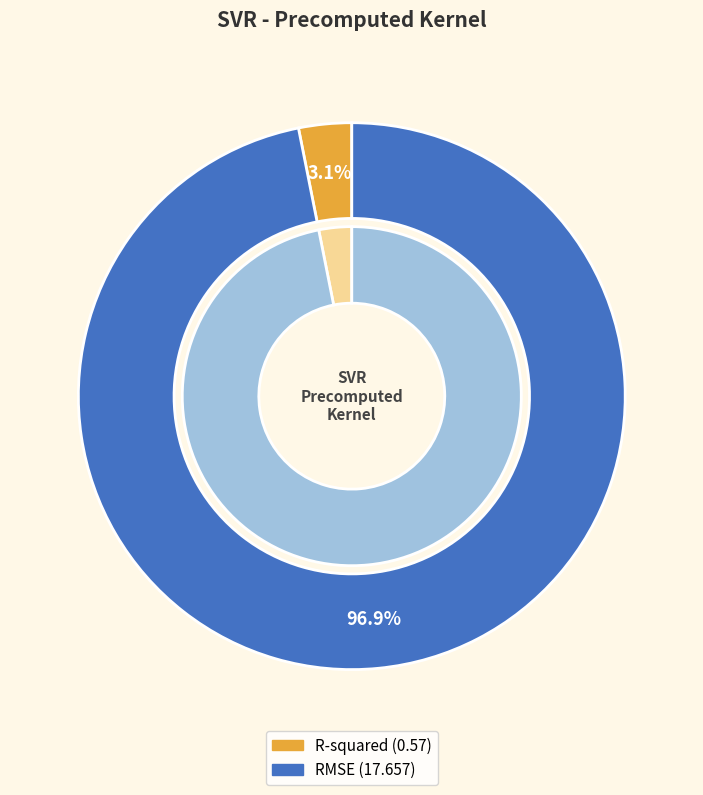

To the nearest percent, what percentage of the pie is R-squared?

3%